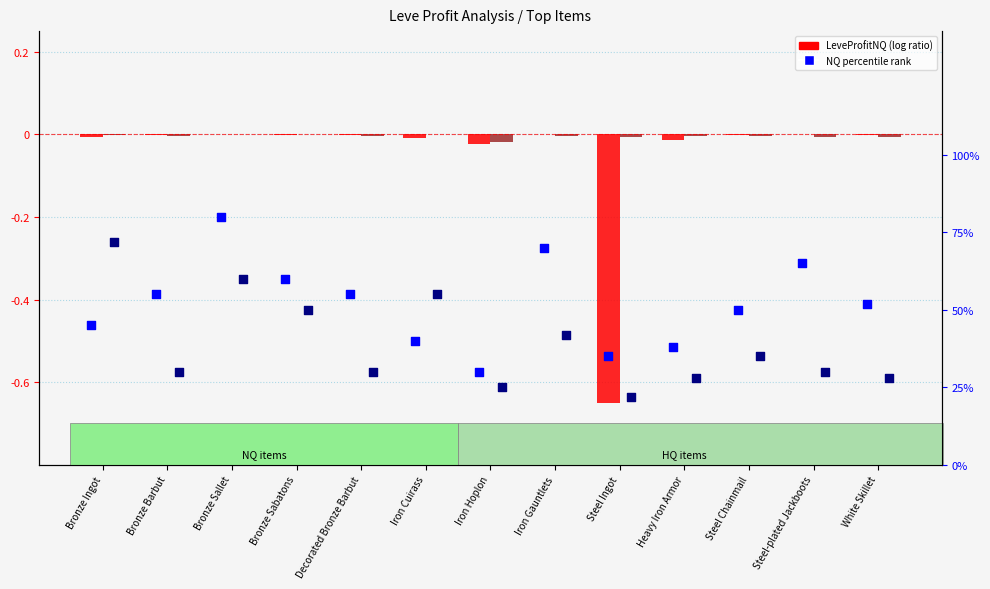

At how many categories does at least one series exceed 0?

13